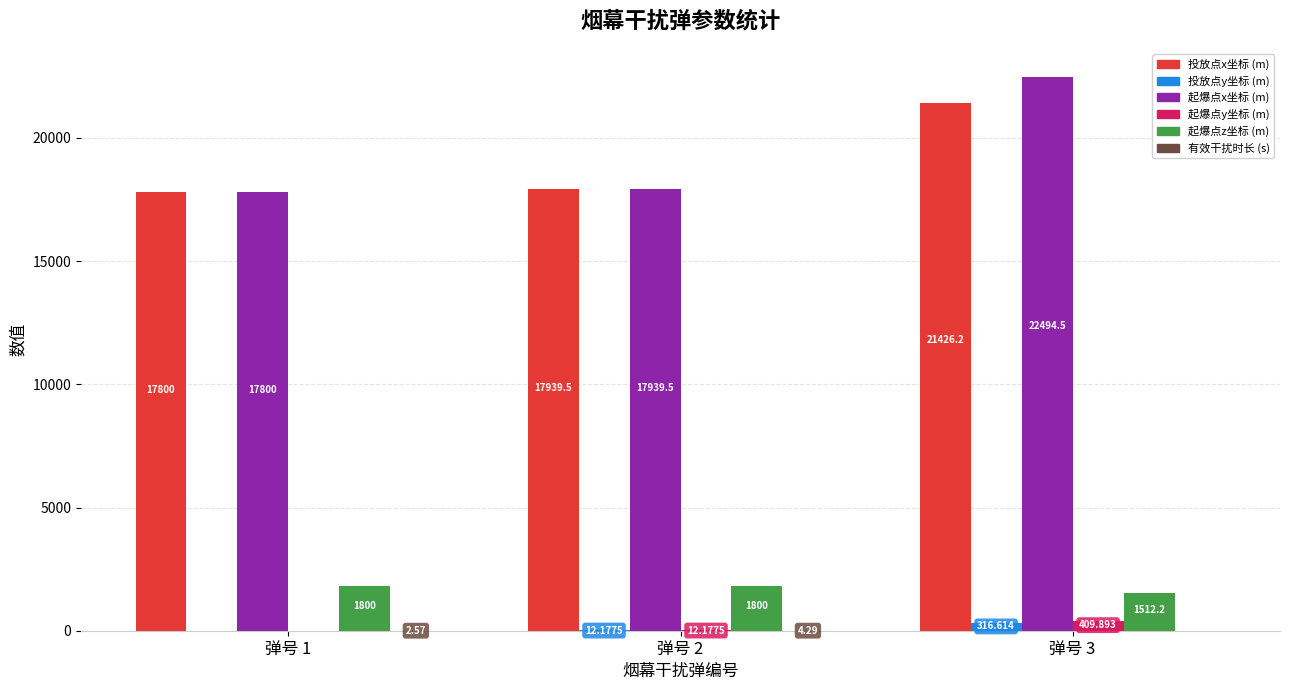

Count the number of data series in this chart.

6